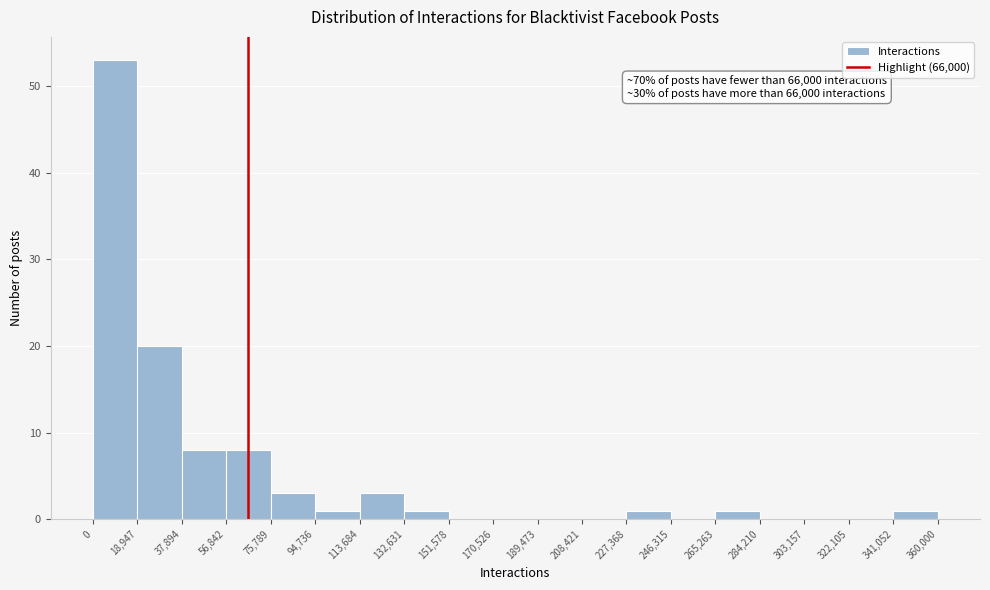

Over which range of the x-axis is the bar tallest?

0 to 18,947